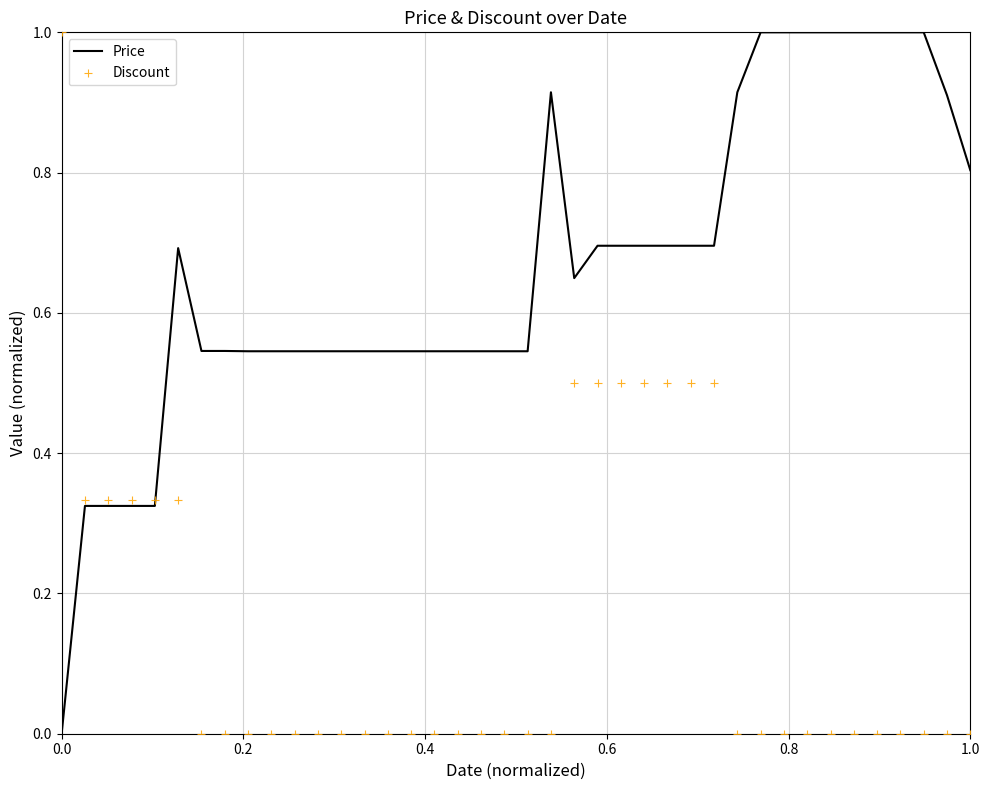

Which series contains the lowest Y value?

Price